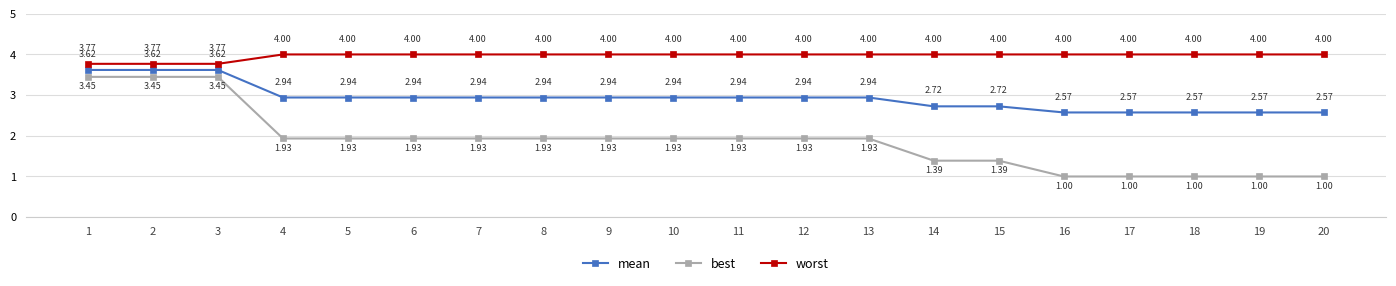

Is the value of best at 12 greater than the value of mean at 11?

No